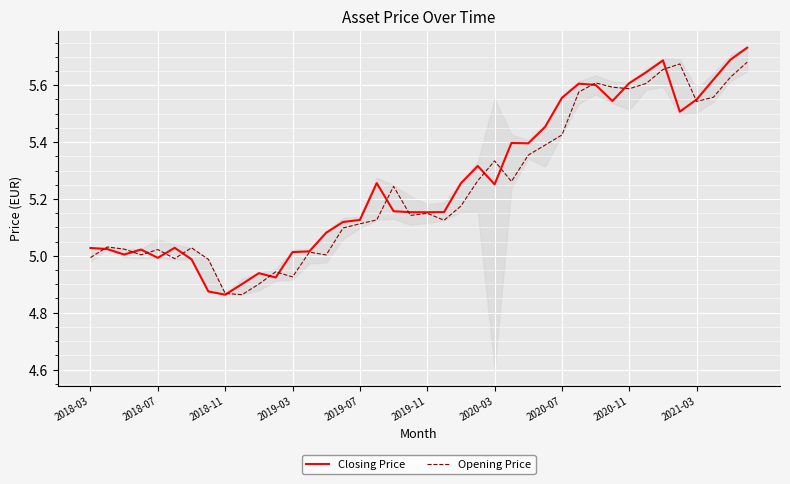

Is it true that Closing Price equals 5.6 at 2020-11?

True